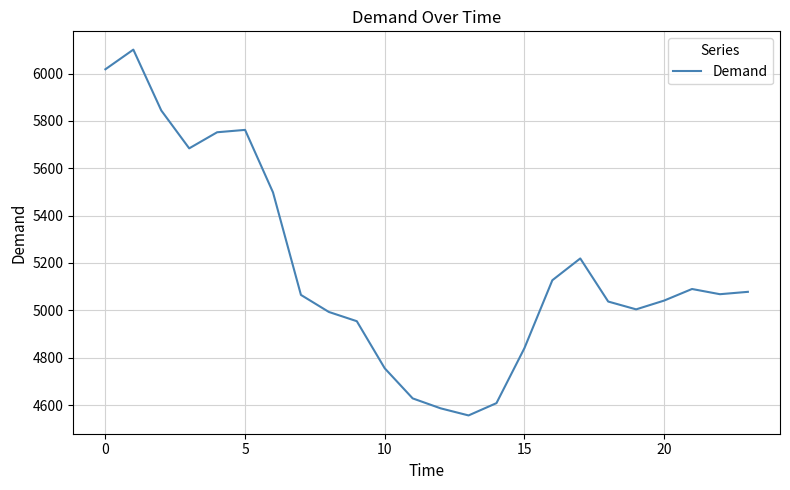

What is the smallest value displayed?

4556